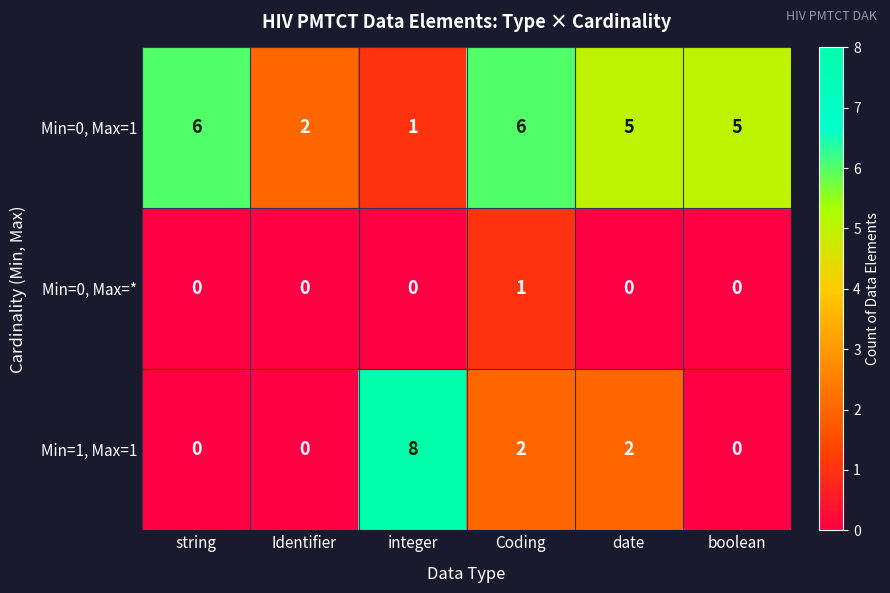

Is it true that Min=0, Max=1 equals 5 at boolean?

True